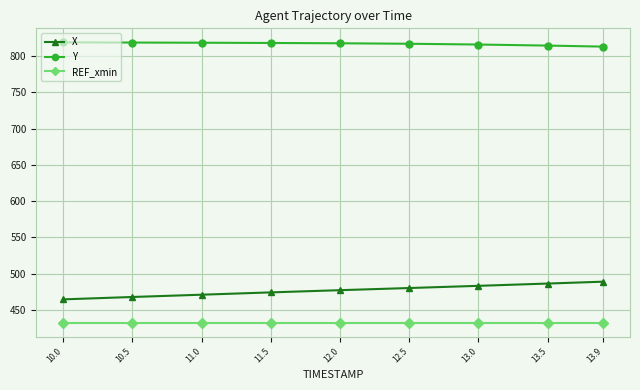

What is the difference between the X values at 12.5 and 13.9?

8.8